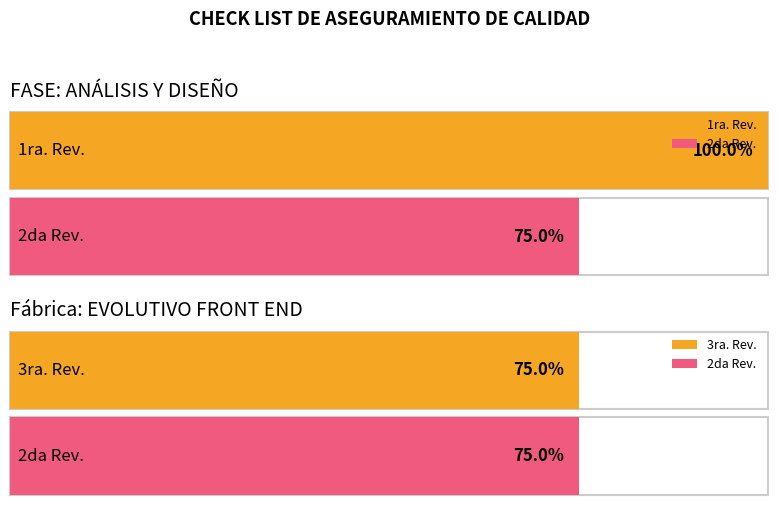

How many groups of bars are there?

4